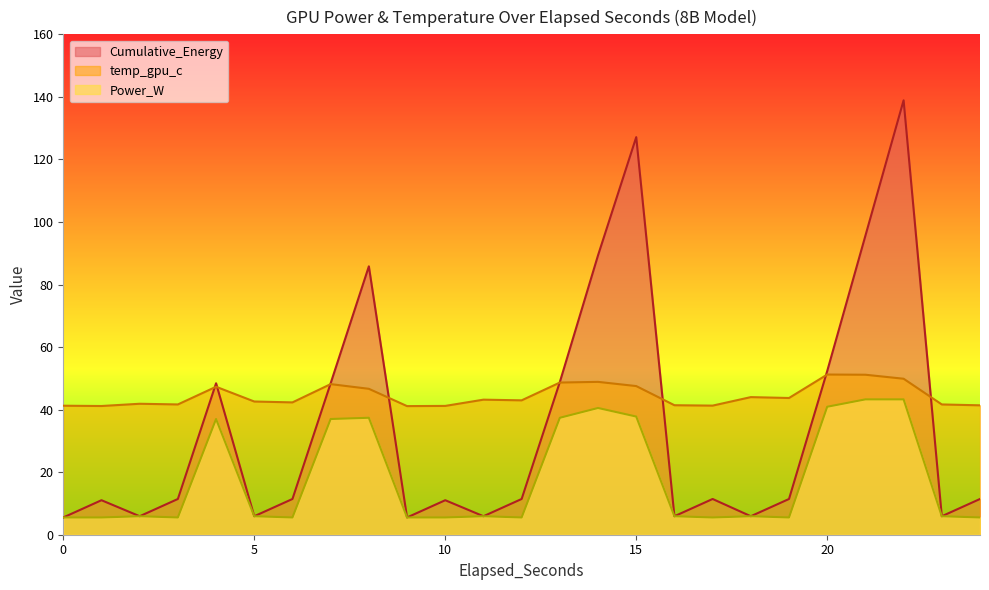

What are all the series names shown in the legend?

Cumulative_Energy, temp_gpu_c, Power_W